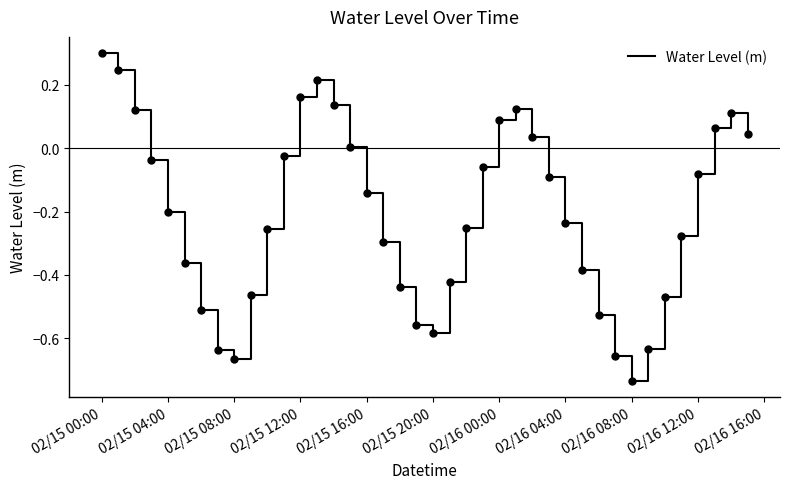

What is the greatest value displayed?

0.3